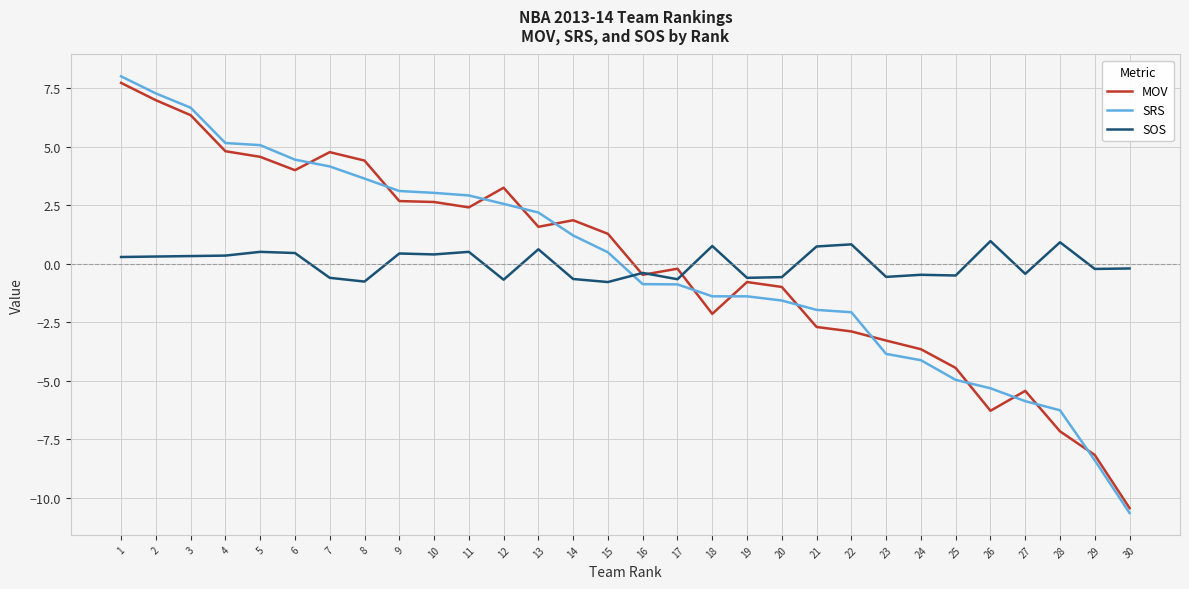

Which series has the widest spread of values?

SRS